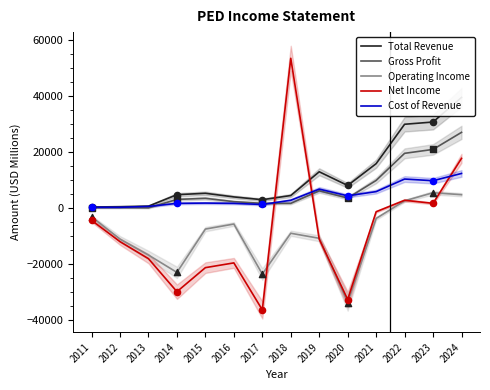

What are all the series names shown in the legend?

Total Revenue, Gross Profit, Operating Income, Net Income, Cost of Revenue